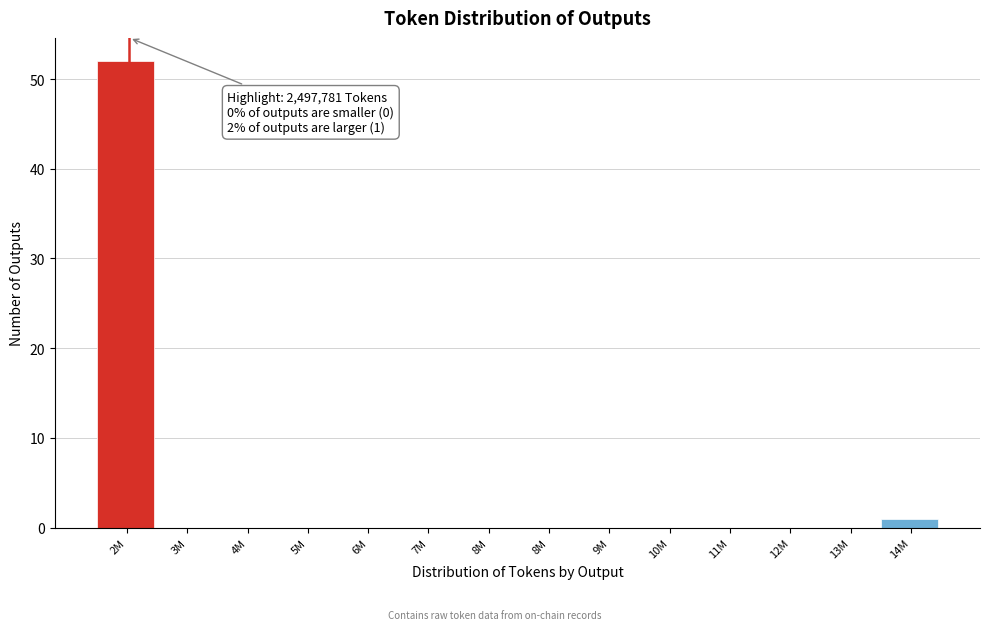

How many categories are shown in the chart?

14